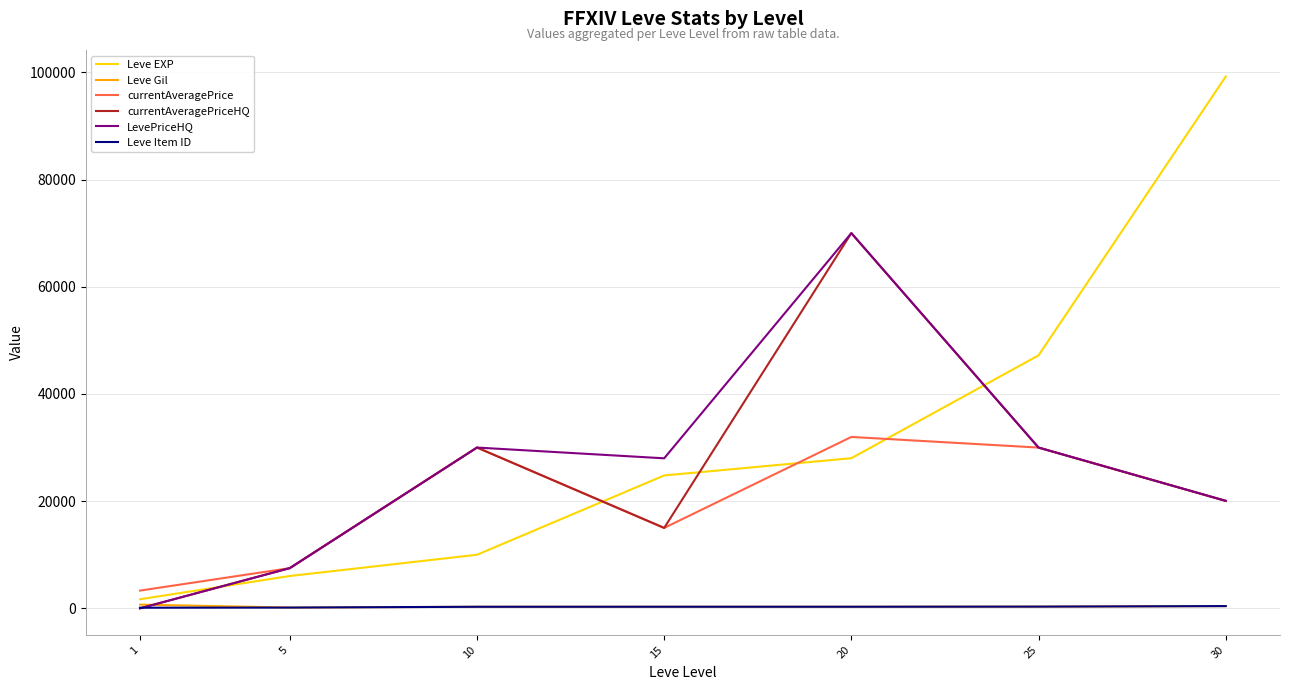

Which series has the largest range (max minus min)?

Leve EXP